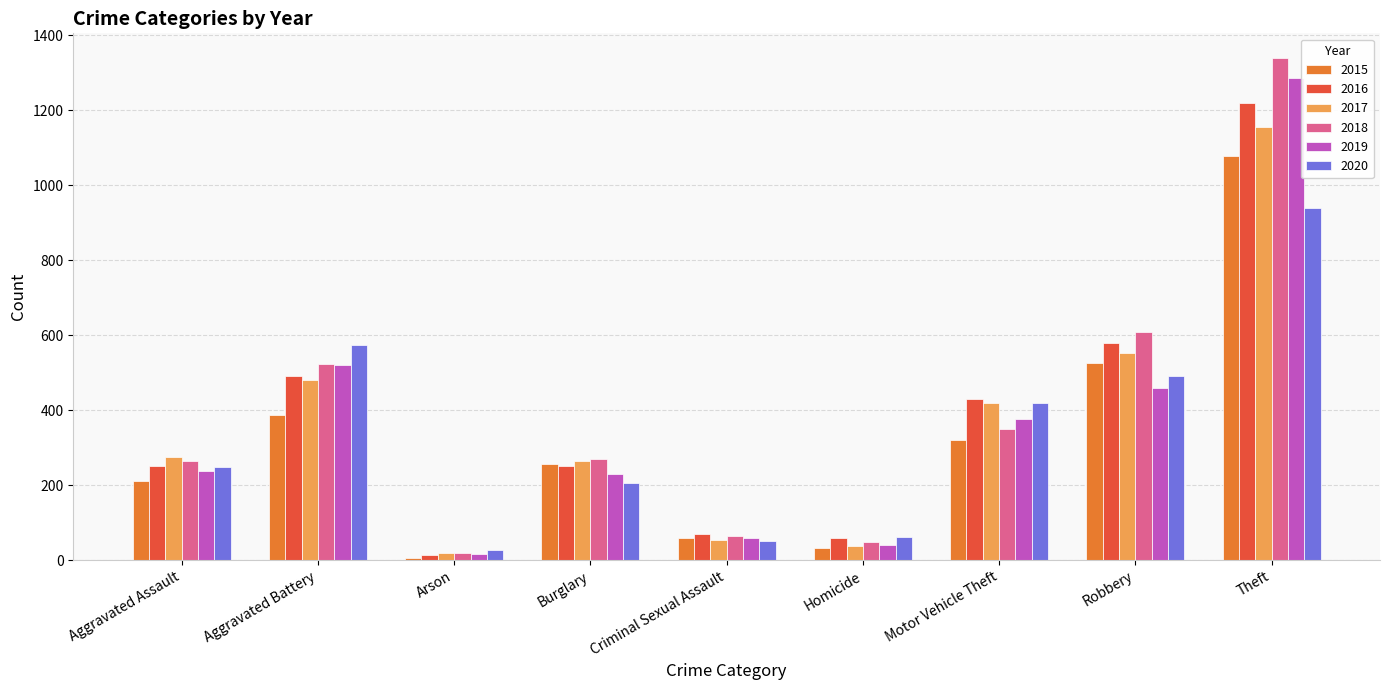

How many categories are shown in the chart?

9